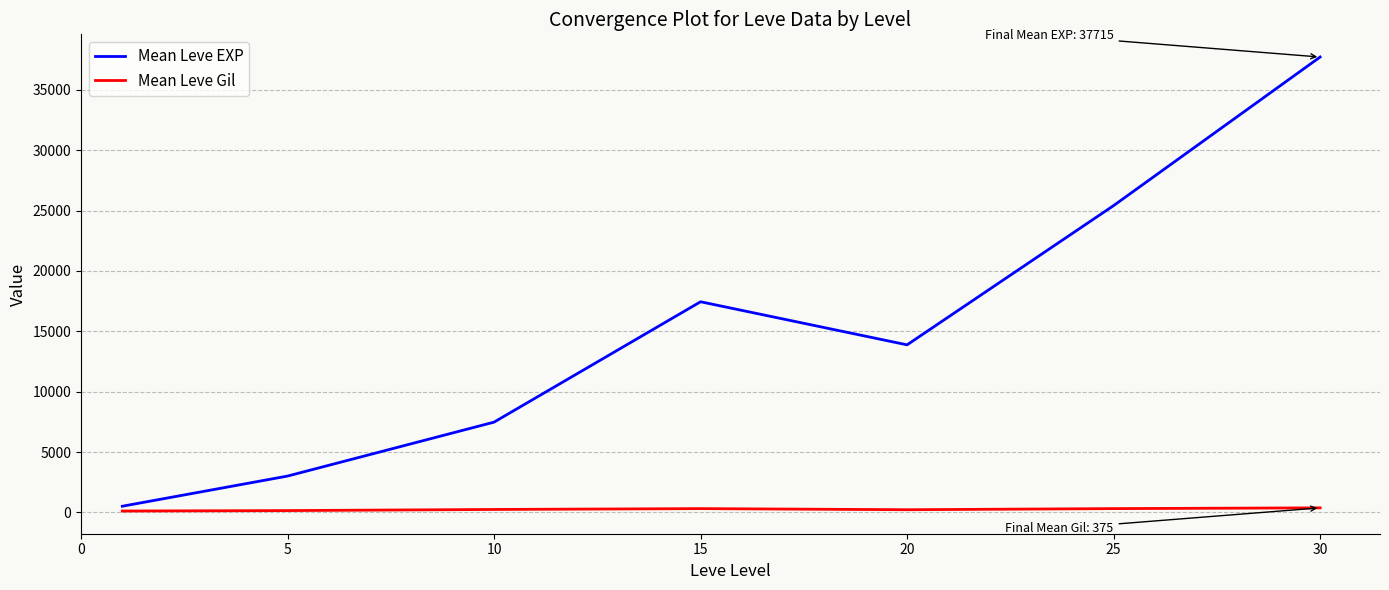

True or false: Mean Leve Gil and Mean Leve EXP cross at least once.

False